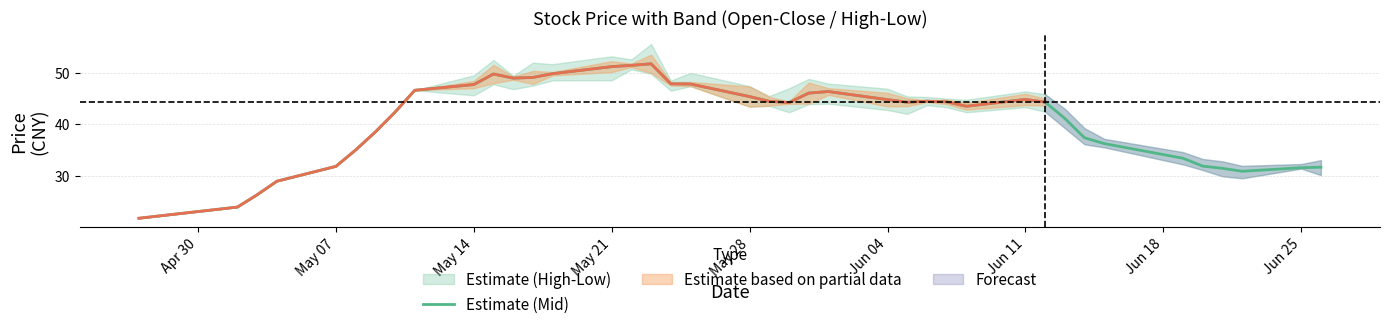

Is this an area chart (filled region under the line)?

No